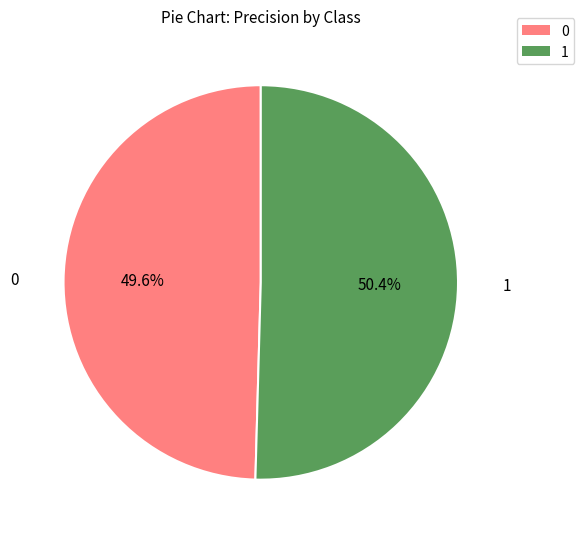

Is it true that 1 is 62% of the pie?

False